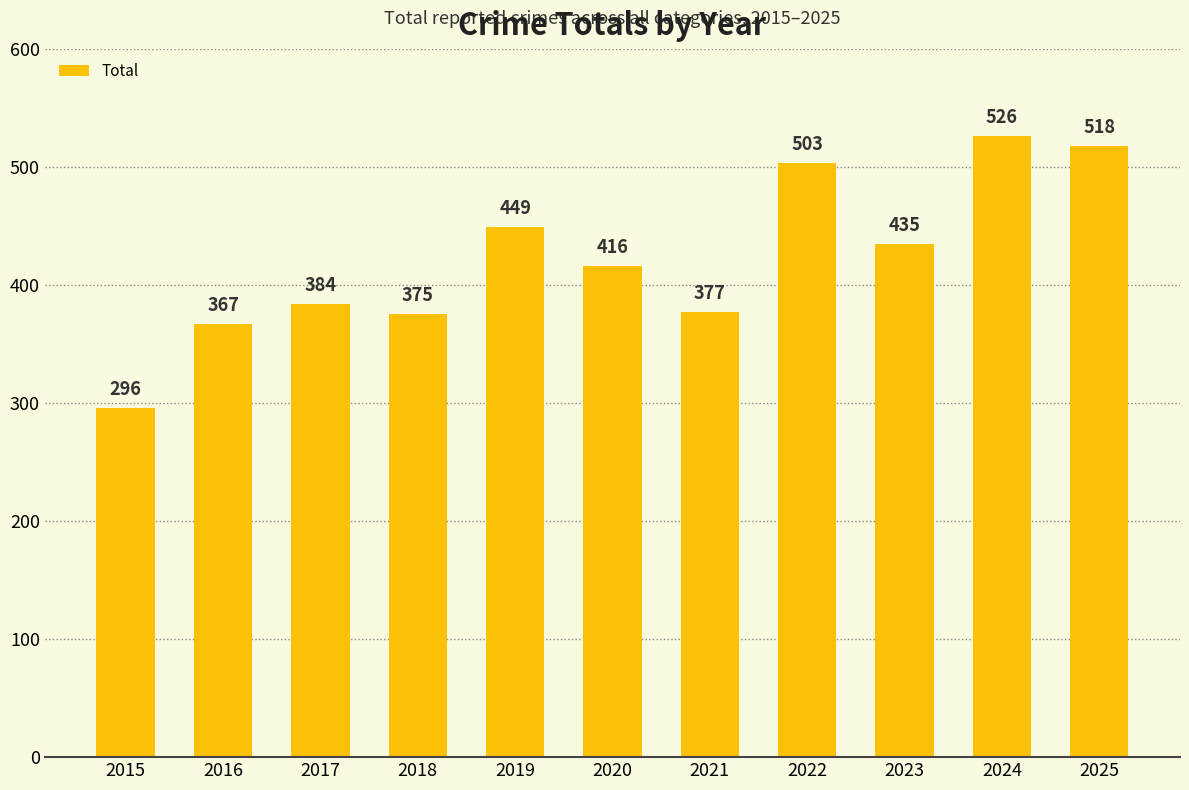

How many bars are there in total?

11